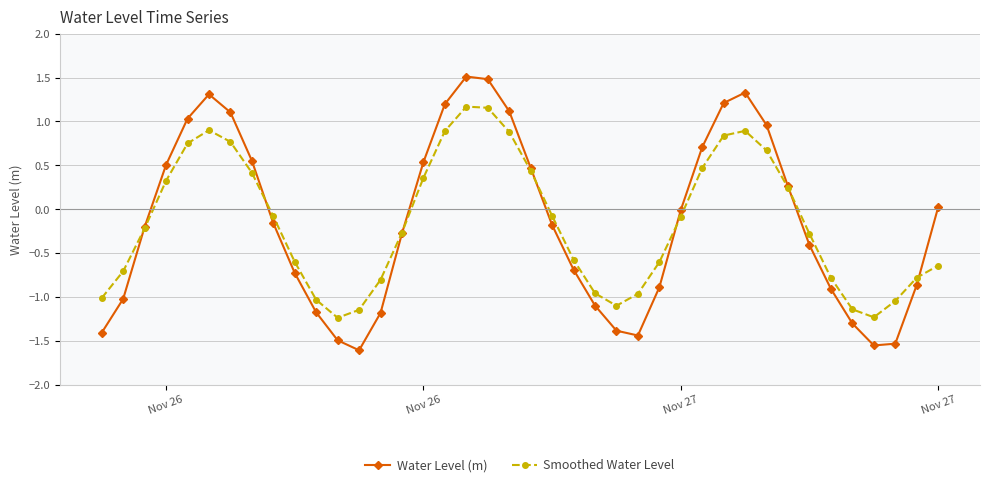

List the series in order of their peak value, lowest first.

Smoothed Water Level, Water Level (m)